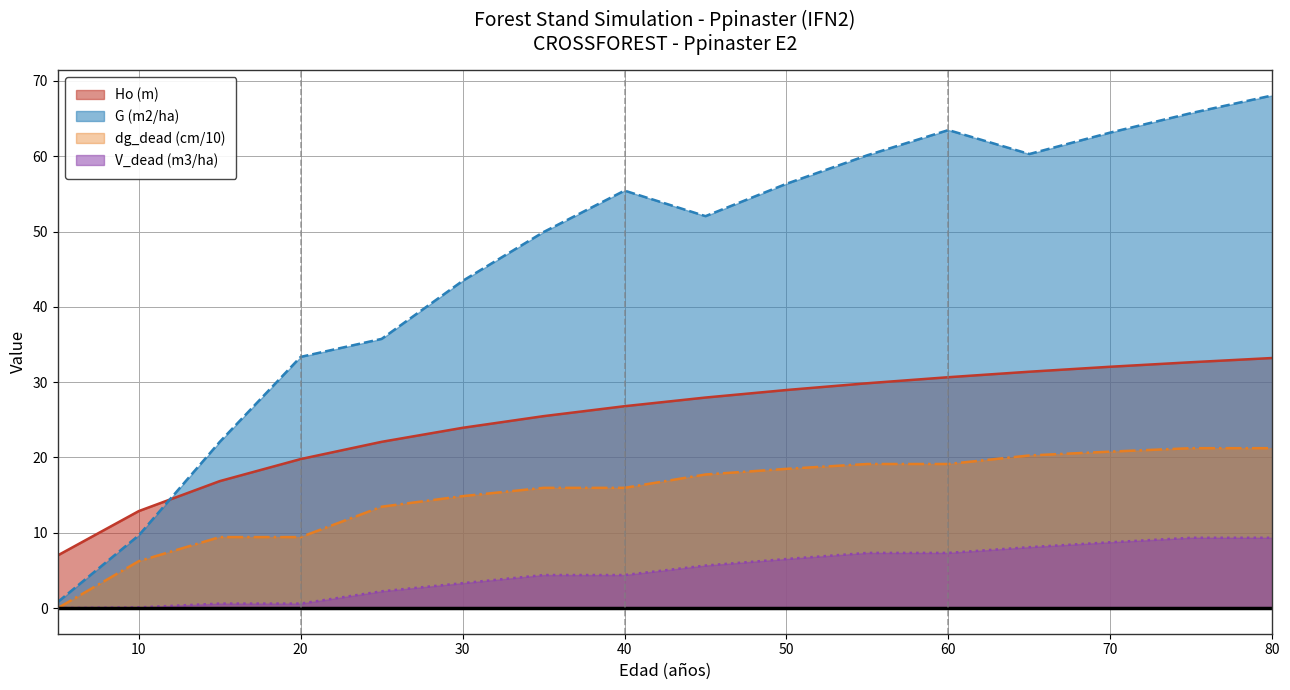

What is the greatest value displayed?

68.1